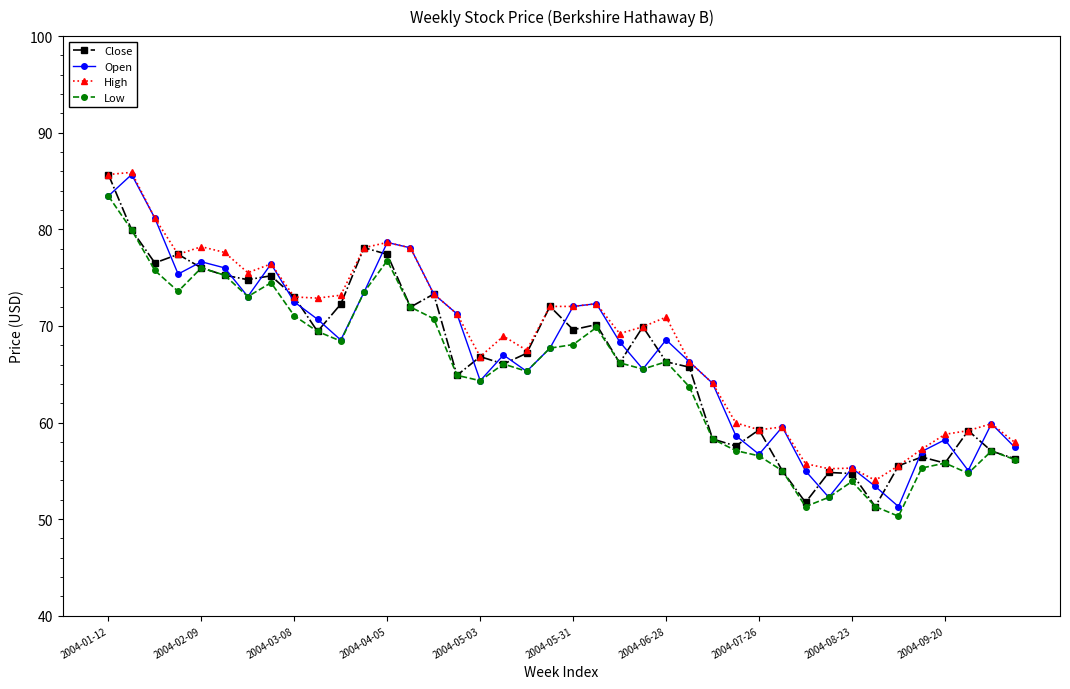

What is the greatest value displayed?

85.9